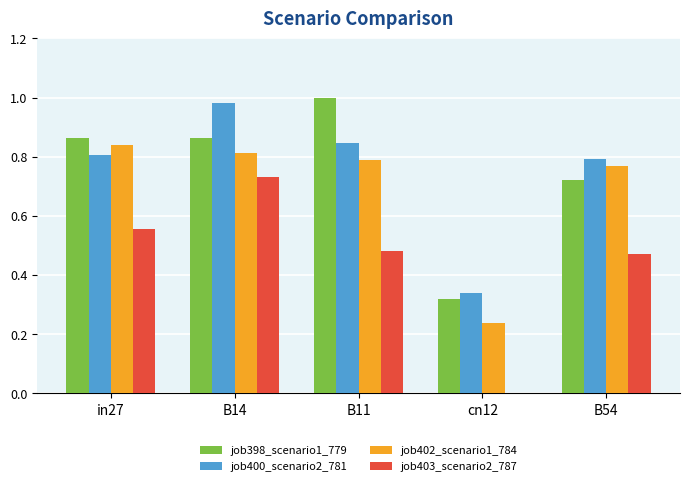

Is it true that job398_scenario1_779 equals 0.5 at cn12?

False